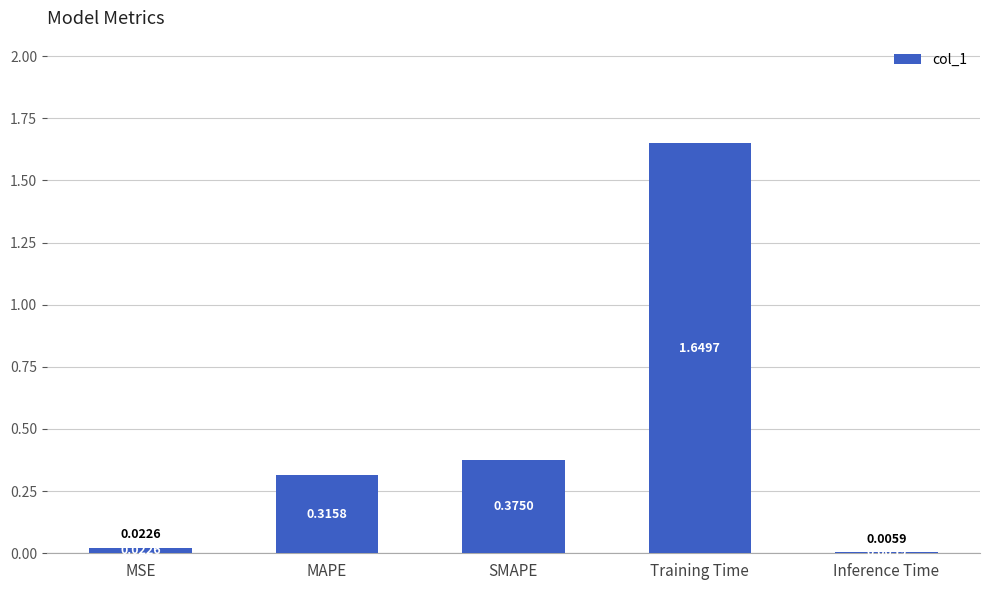

Between Inference Time and MSE, which is larger?

MSE